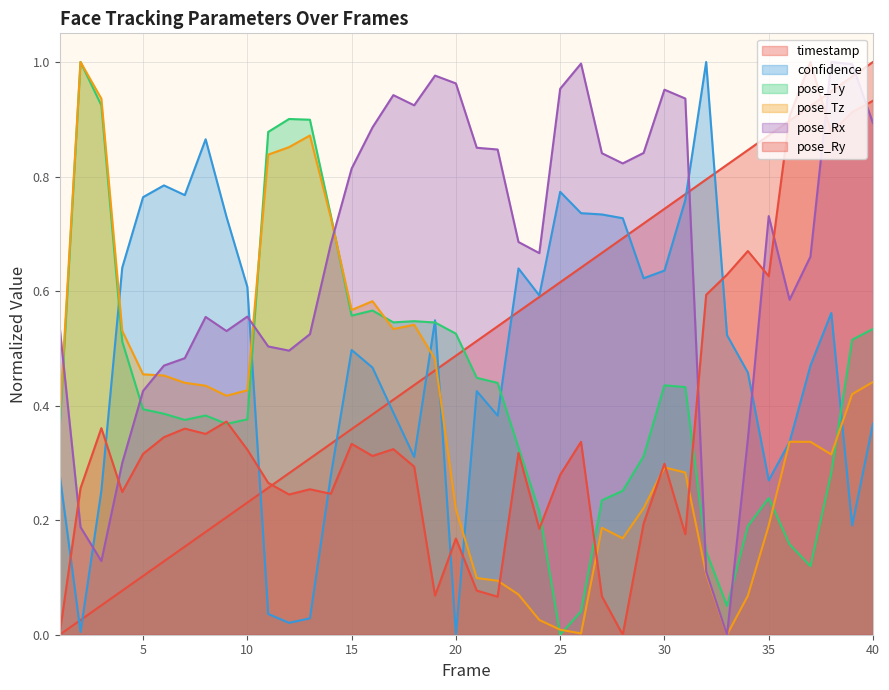

How many interior local valleys does the pose_Tz series have?

7